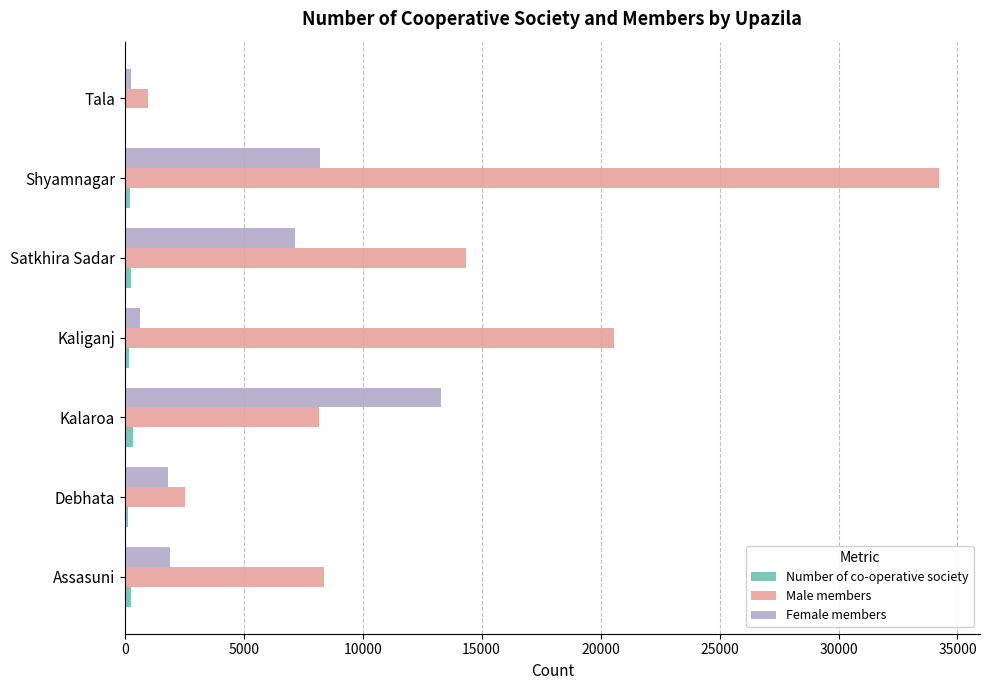

What is the average value of the Female members series?

4755